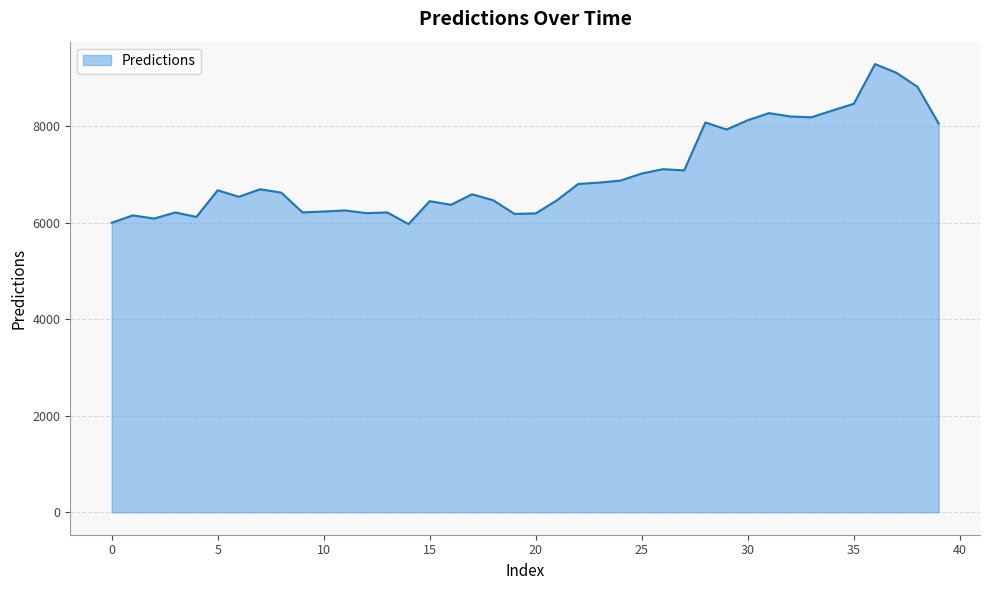

True or false: the data has more than 0 interior local peaks.

True